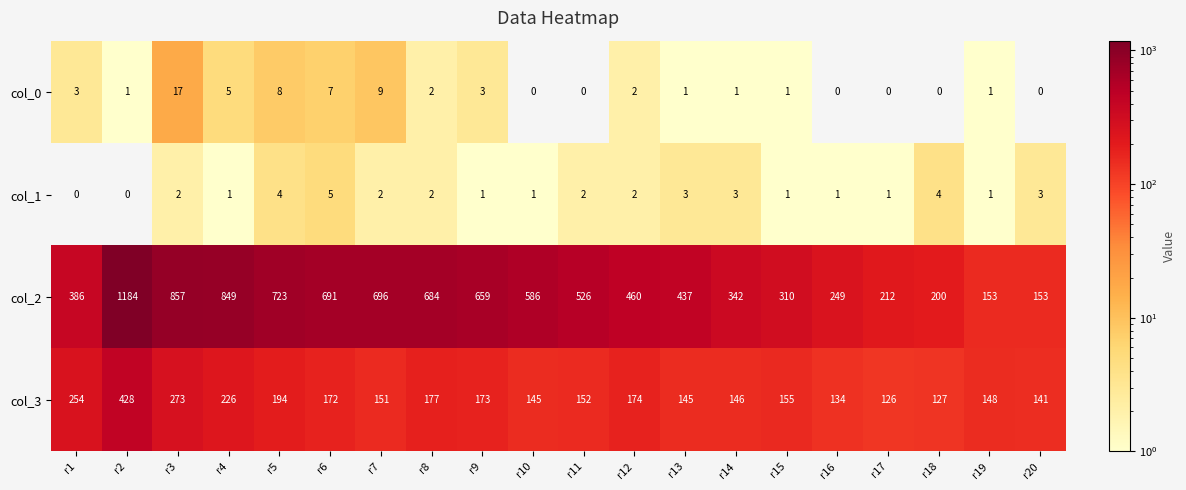

What is the maximum value for col_0?

17